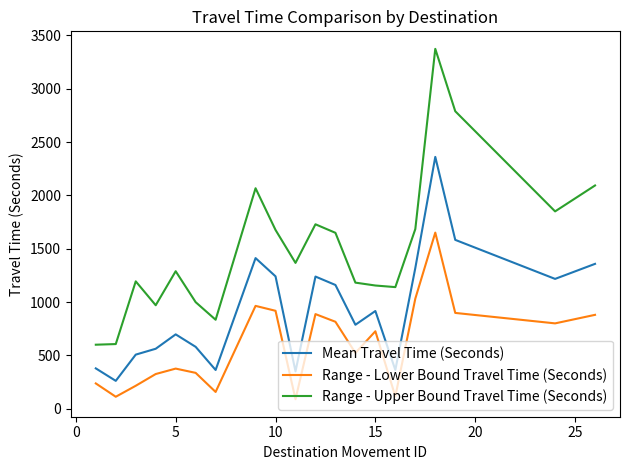

How many interior local peaks does the Mean Travel Time (Seconds) series have?

5